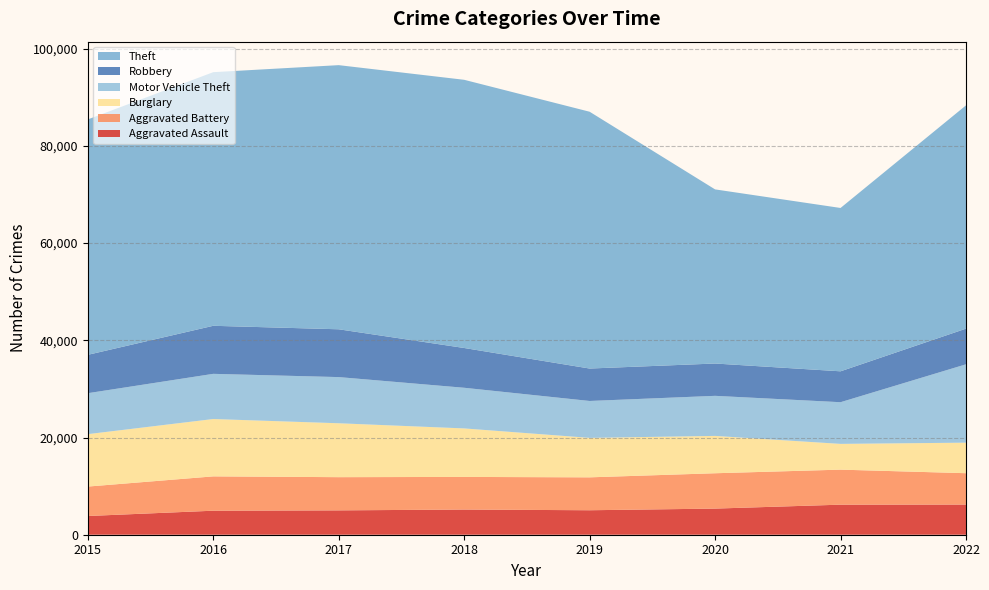

Reading right to left, list all the values displayed in this chart.

Aggravated Assault: 2022=6204	2021=6183	2020=5376	2019=5036	2018=5181	2017=5011	2016=4942	2015=3851
Aggravated Battery: 2022=6455	2021=7208	2020=7273	2019=6771	2018=6713	2017=6831	2016=7063	2015=6056
Burglary: 2022=6283	2021=5300	2020=7684	2019=8121	2018=9979	2017=11092	2016=11800	2015=10787
Motor Vehicle Theft: 2022=16123	2021=8576	2020=8243	2019=7593	2018=8364	2017=9500	2016=9298	2015=8425
Robbery: 2022=7337	2021=6357	2020=6652	2019=6673	2018=8185	2017=9837	2016=9886	2015=7895
Theft: 2022=45944	2021=33608	2020=35827	2019=52840	2018=55182	2017=54348	2016=52186	2015=48436